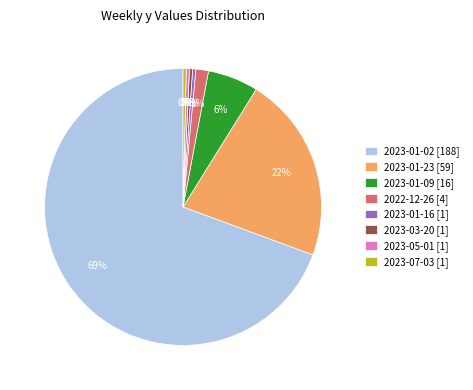

What is the largest slice in the pie chart?

2023-01-02 [188]